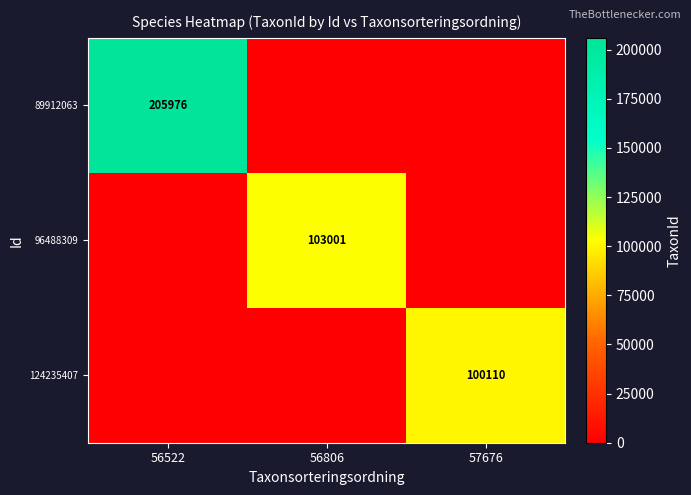

The 124235407 series shows 100110 at 57676. True or false?

True